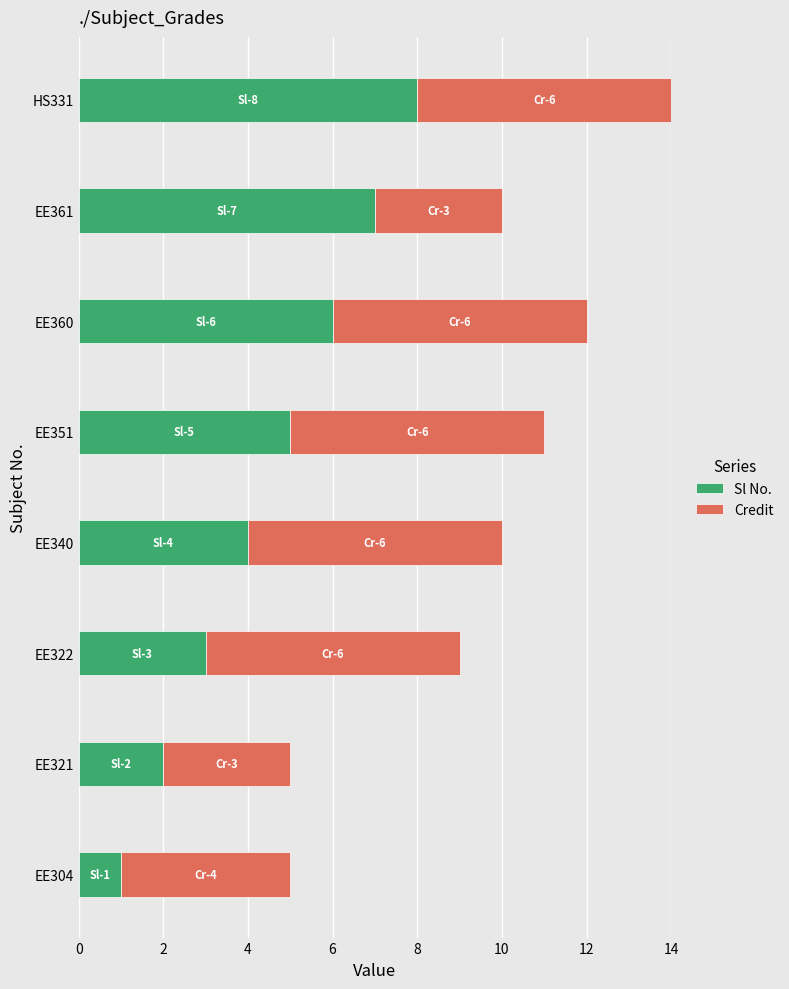

At which category is the sum across all series the highest?

HS331